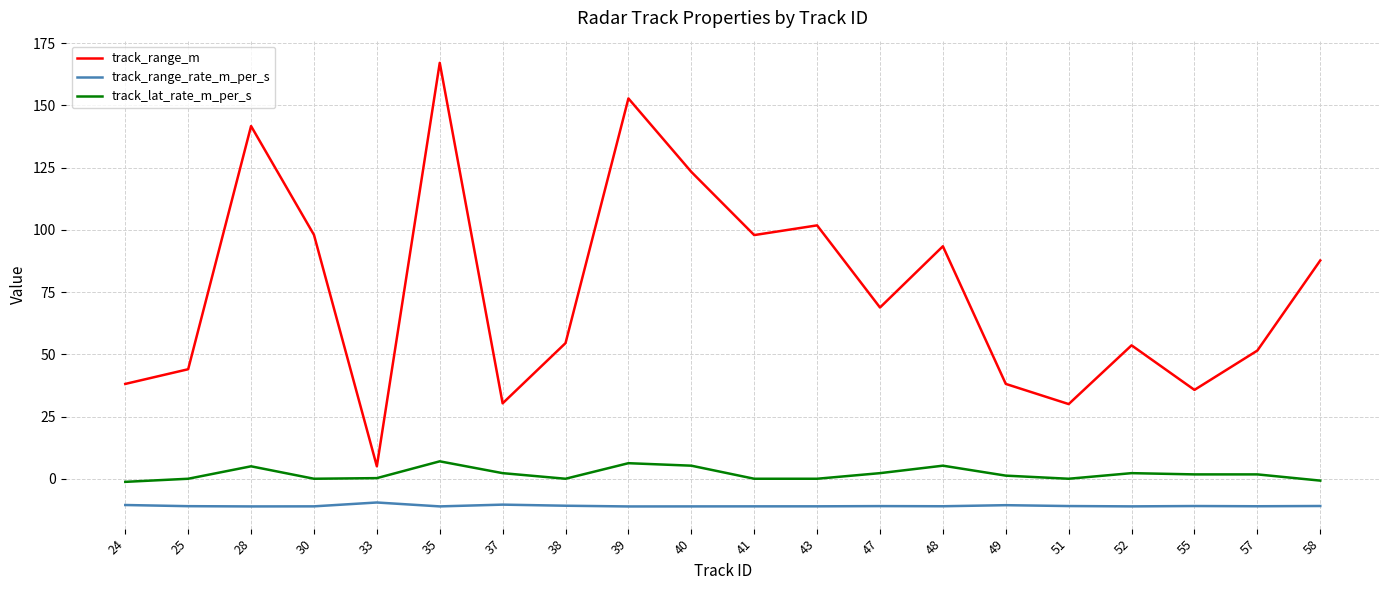

True or false: track_lat_rate_m_per_s and track_range_rate_m_per_s intersect in this chart.

False